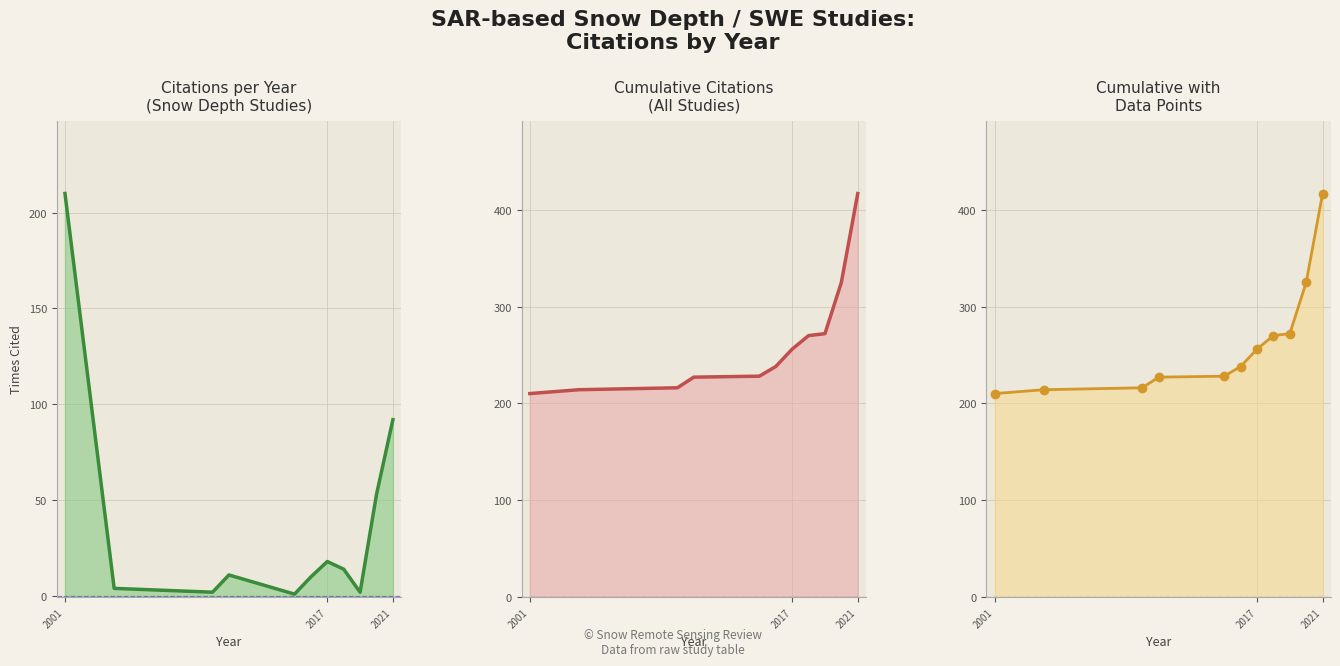

Is it true that Times cited equals 84 at 9?

False